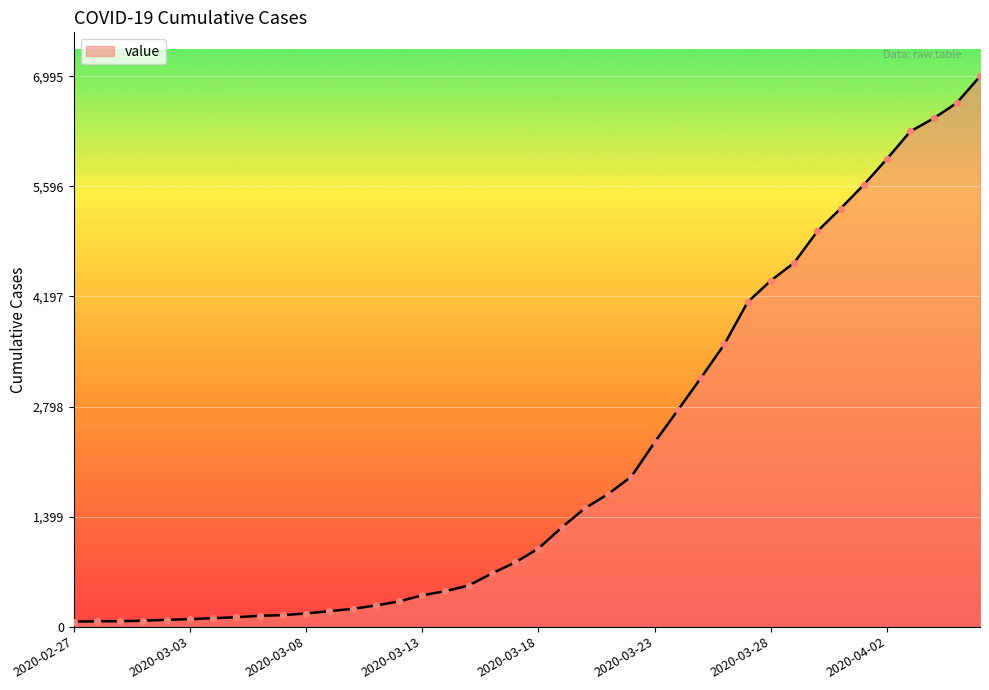

What is the greatest value displayed?

6995